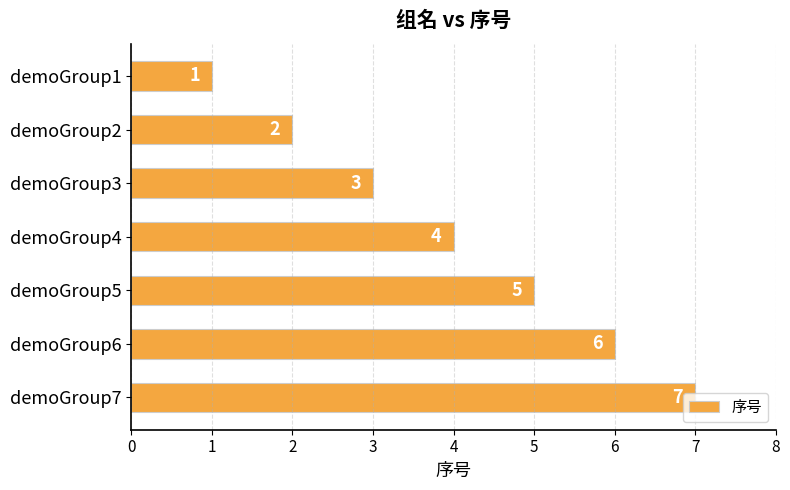

At which category does the chart reach its peak across all series?

demoGroup7